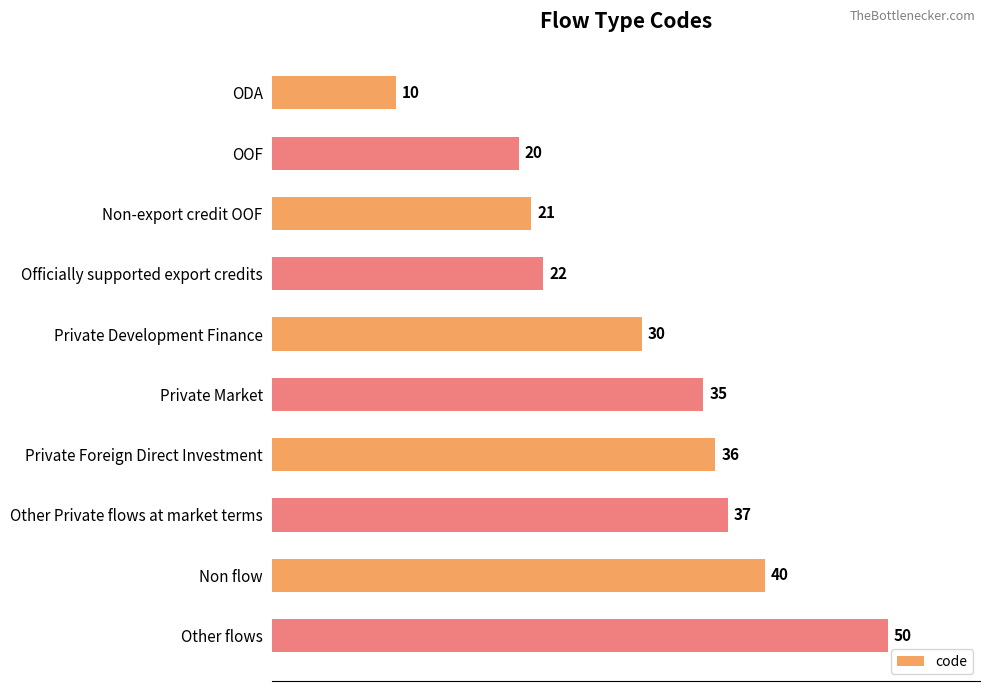

List the labels in order of value, largest first.

Other flows, Non flow, Other Private flows at market terms, Private Foreign Direct Investment, Private Market, Private Development Finance, Officially supported export credits, Non-export credit OOF, OOF, ODA